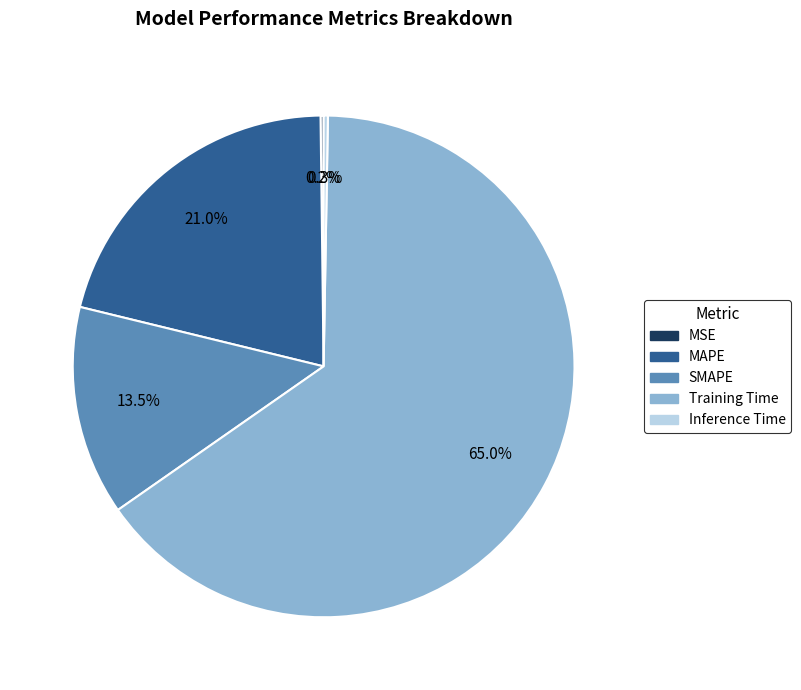

Combined, do SMAPE and MAPE account for over 50%?

No